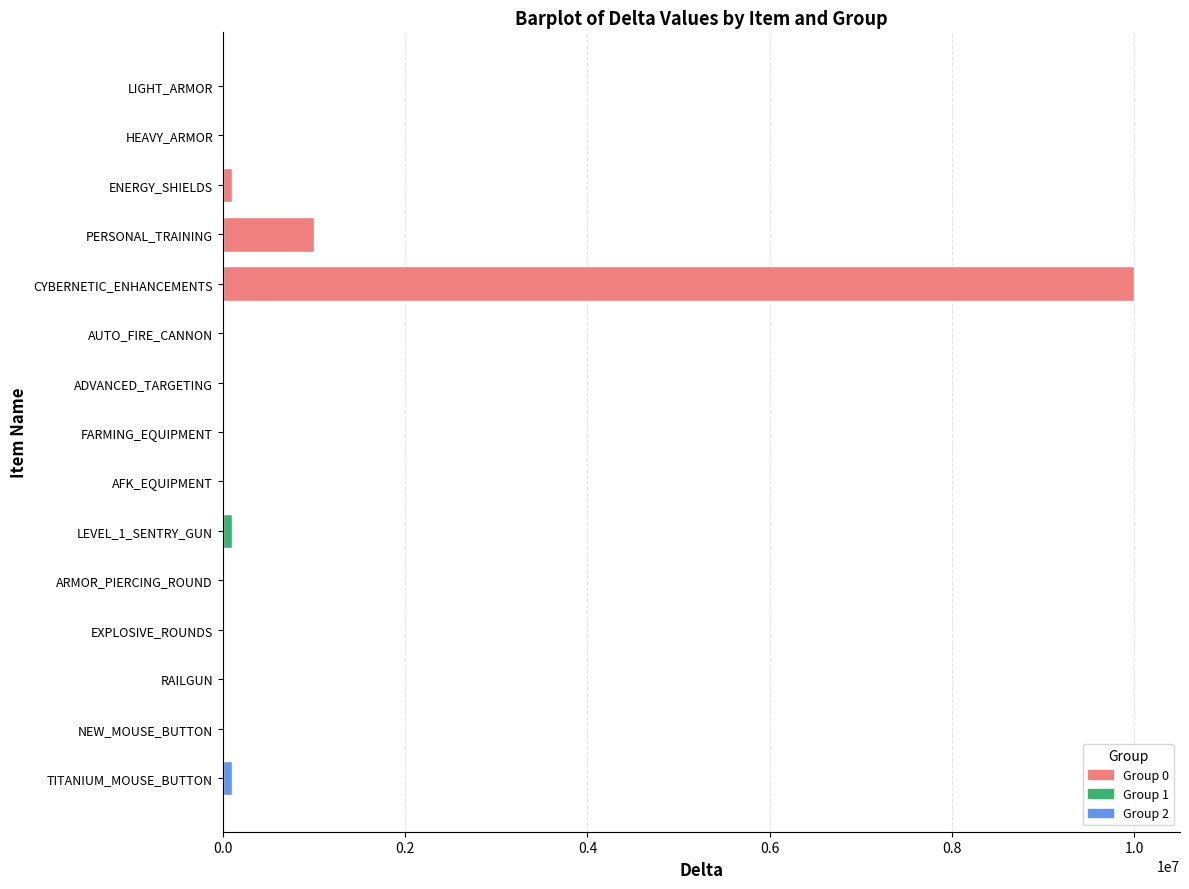

How many distinct data groups are displayed?

1